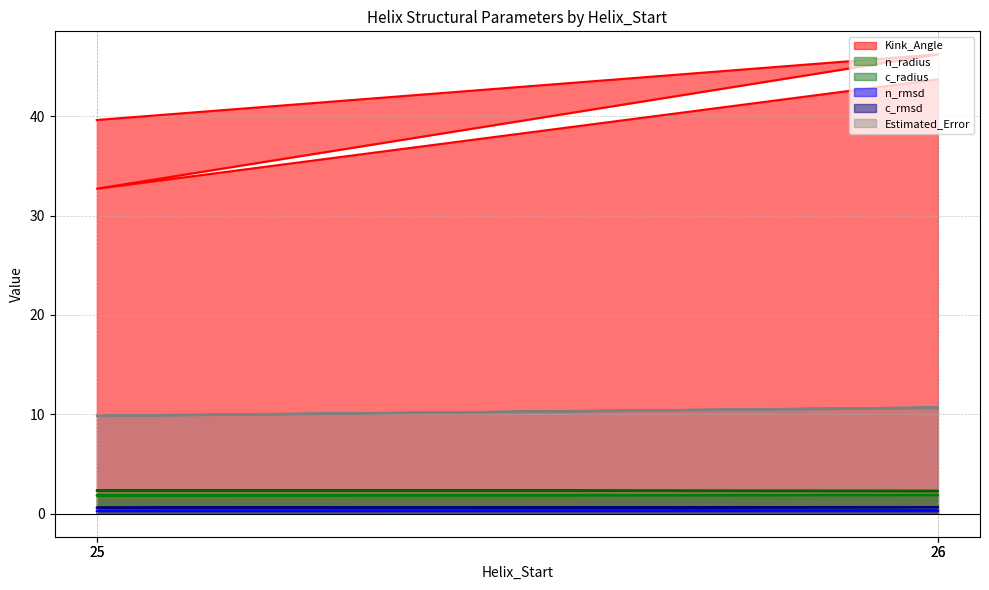

True or false: Estimated_Error and c_radius intersect in this chart.

False